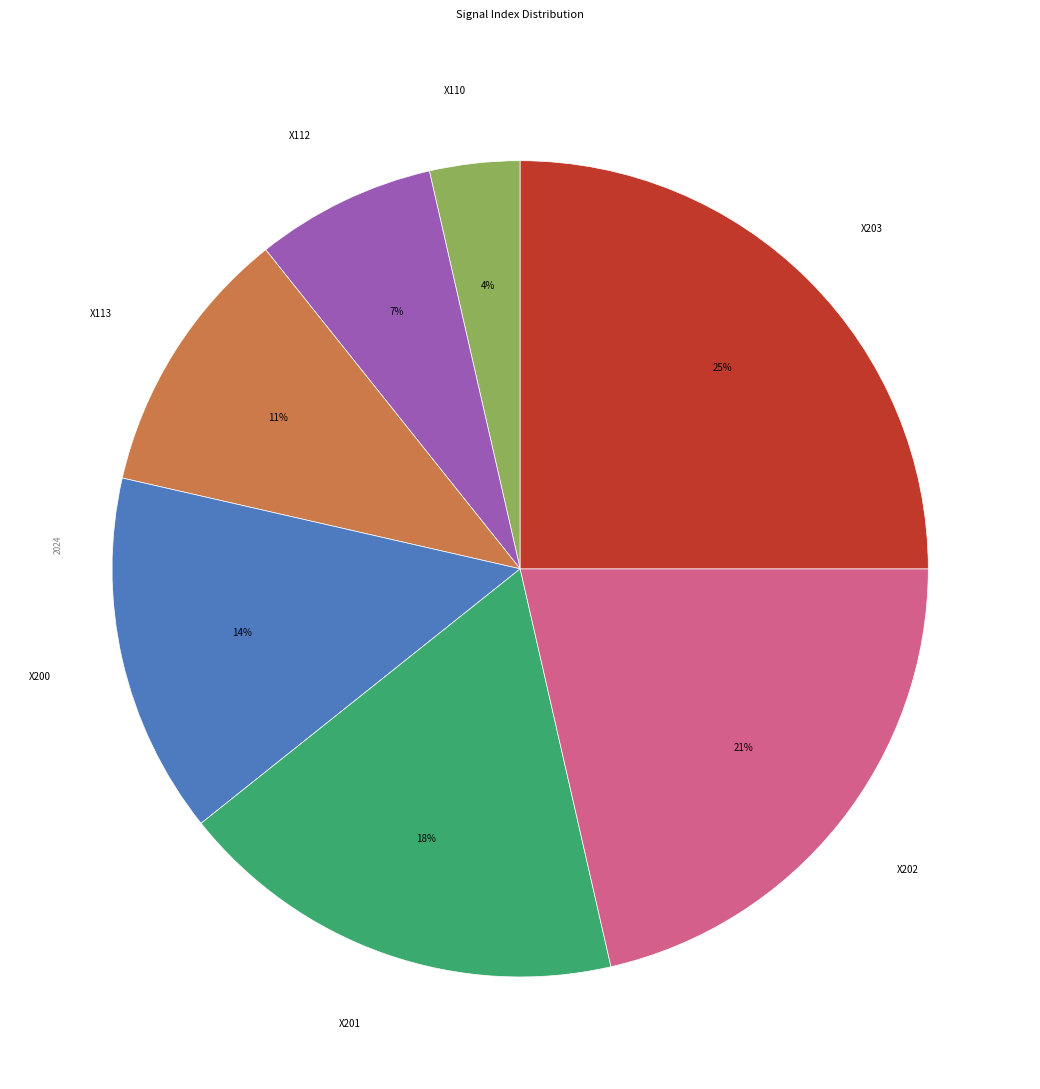

Which slice is the largest?

X203